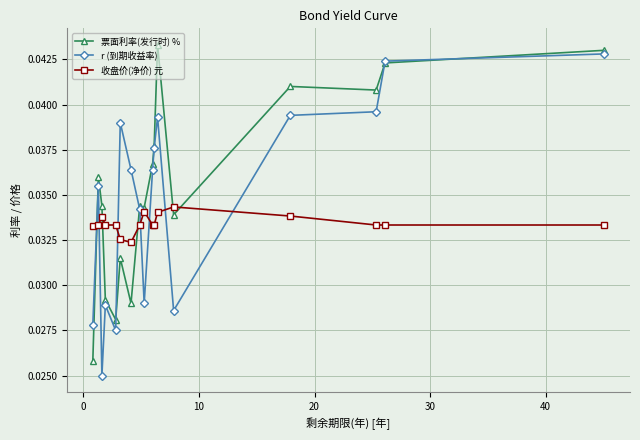

True or false: 票面利率(发行时) % and 收盘价(净价) 元 cross at least once.

True